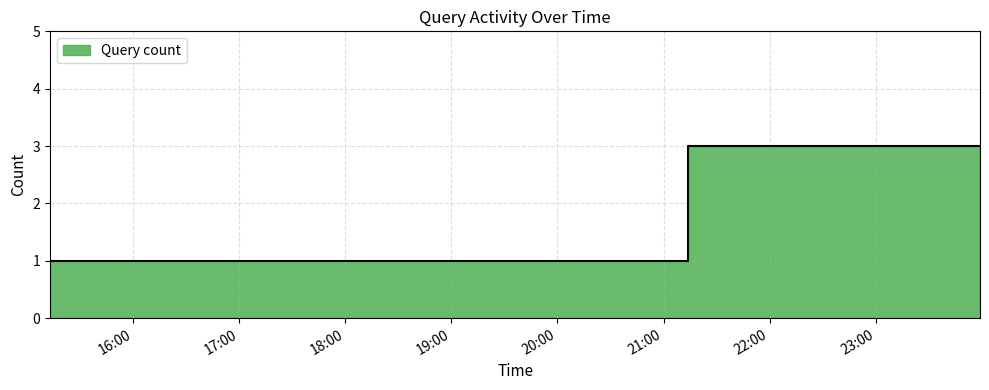

What is the label of the 2nd point from the right?

2019-03-11 17:30:00